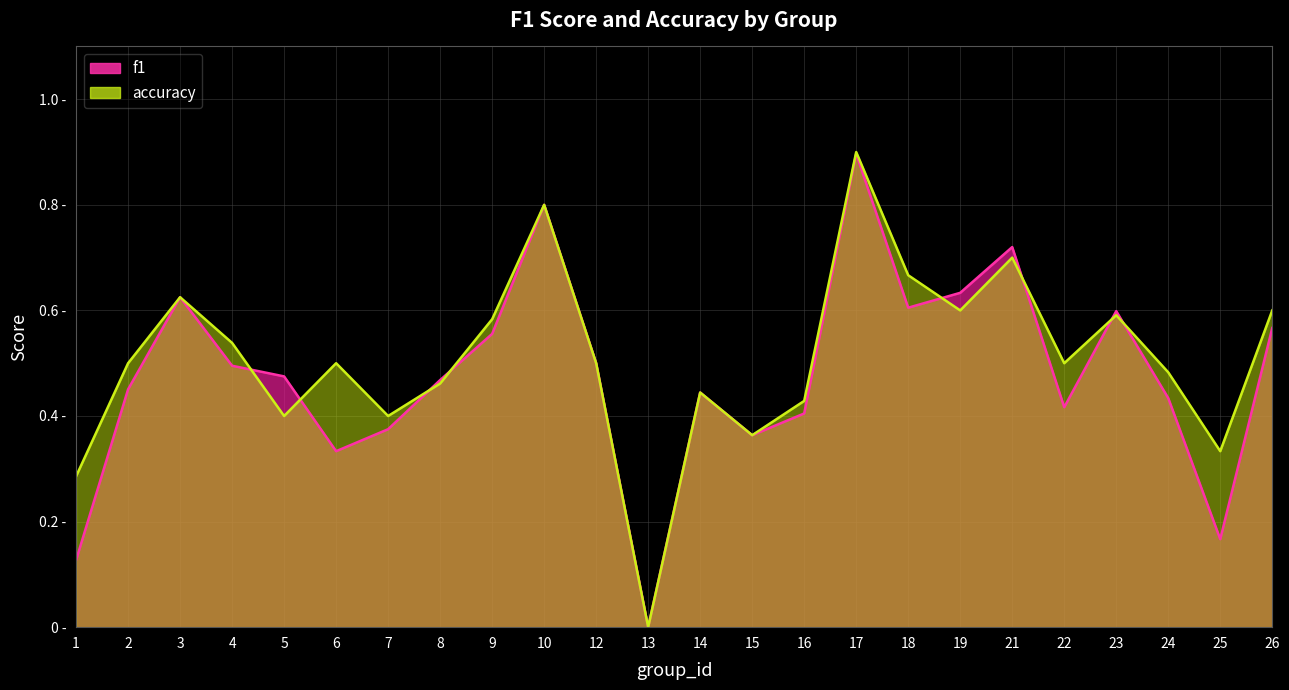

At 15, list the series in order from smallest to largest.

f1, accuracy